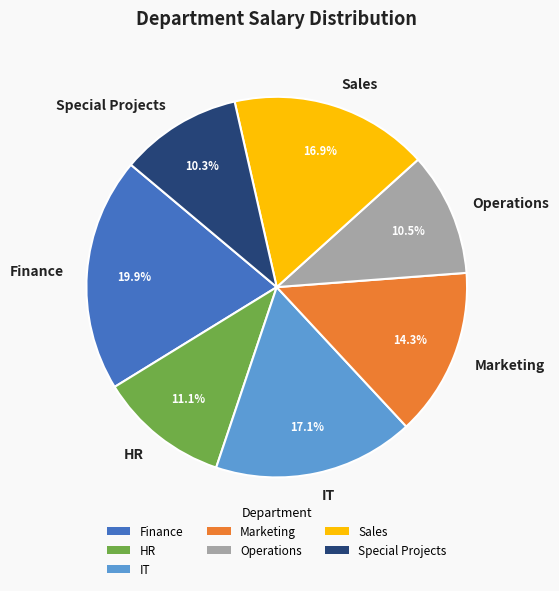

To the nearest percent, what is the combined percentage of Finance and IT?

37%